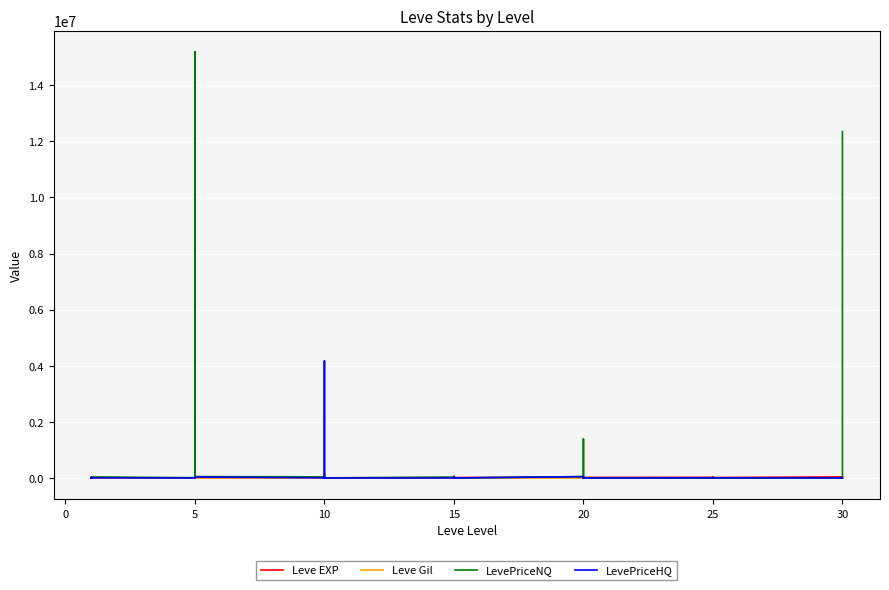

Where does the Leve EXP series first go above 12030?

15